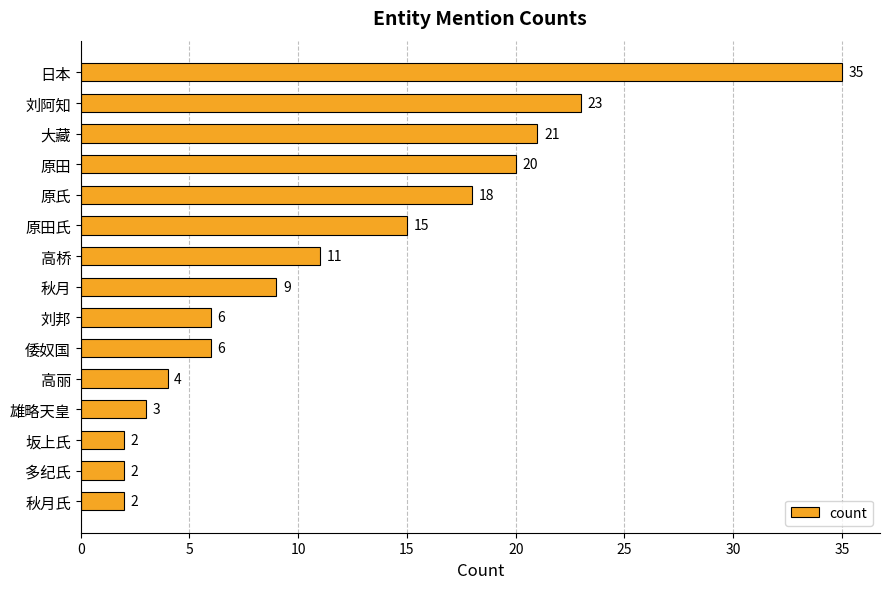

What is the difference between the maximum and minimum values?

33